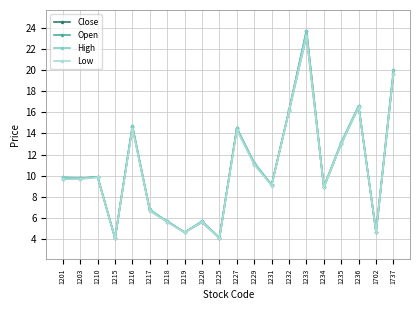

Which series has the widest spread of values?

Close